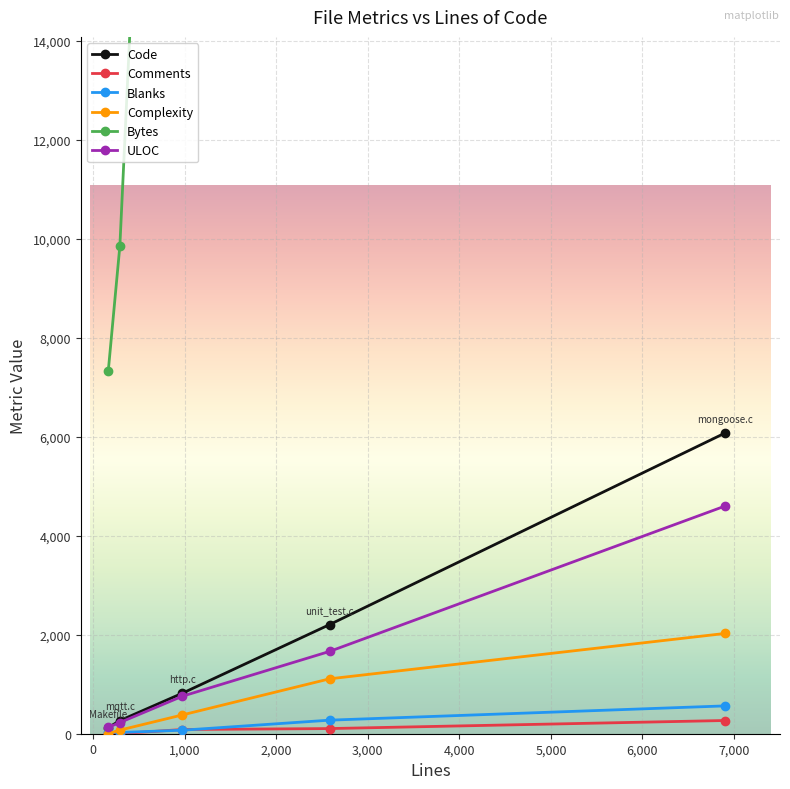

What is the maximum value shown in the chart?

224806